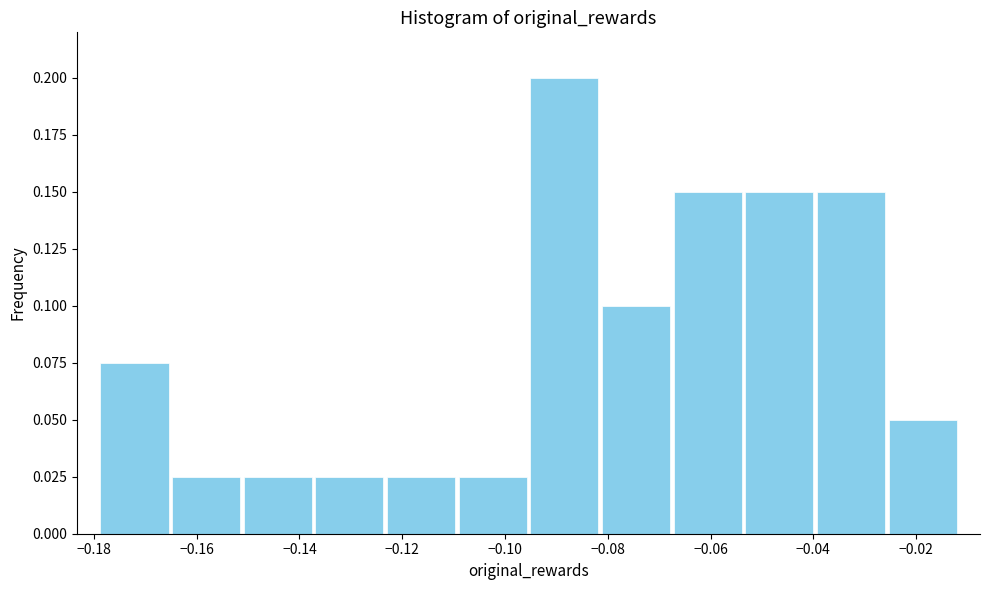

Which range on the x-axis has the tallest bar?

-0.096 to -0.082